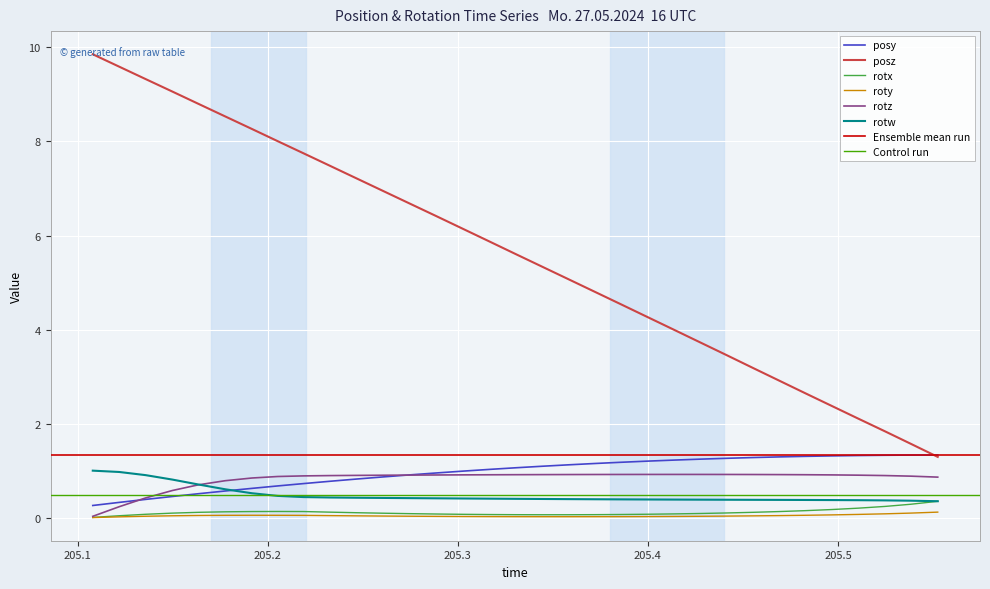

True or false: rotw and roty intersect in this chart.

False